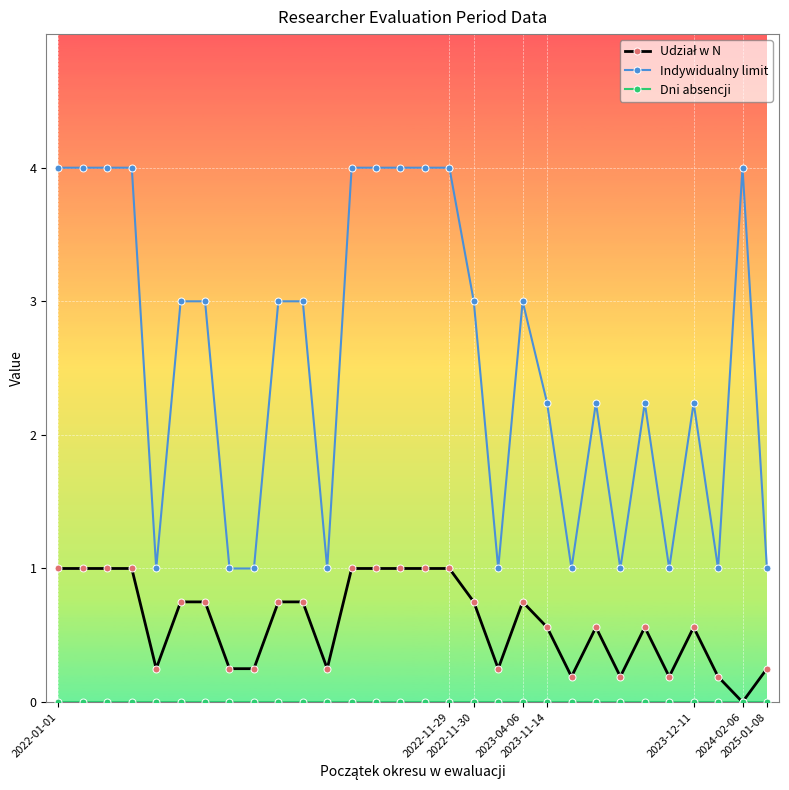

What is the value of the Indywidualny limit point at the 16th from the left?

4.0